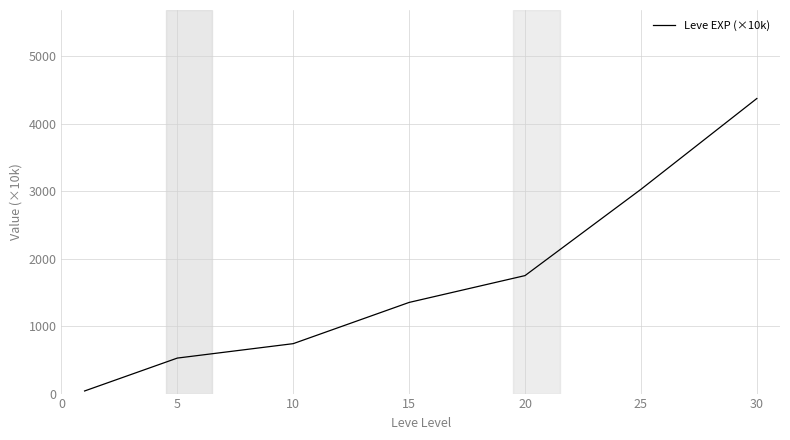

True or false: the data has more than 0 interior local peaks.

False